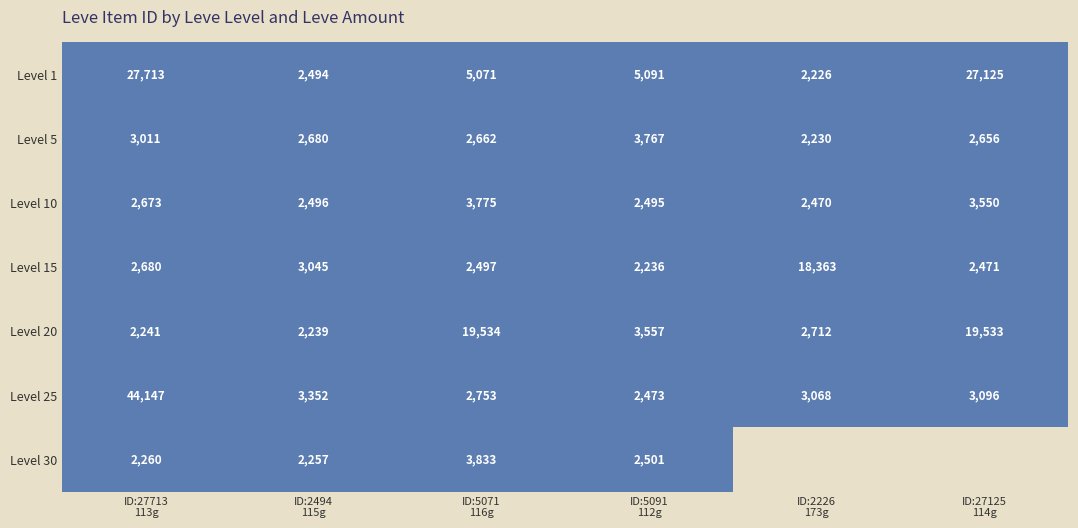

Is the value of 25 at 8 greater than the value of 20 at 12?

No